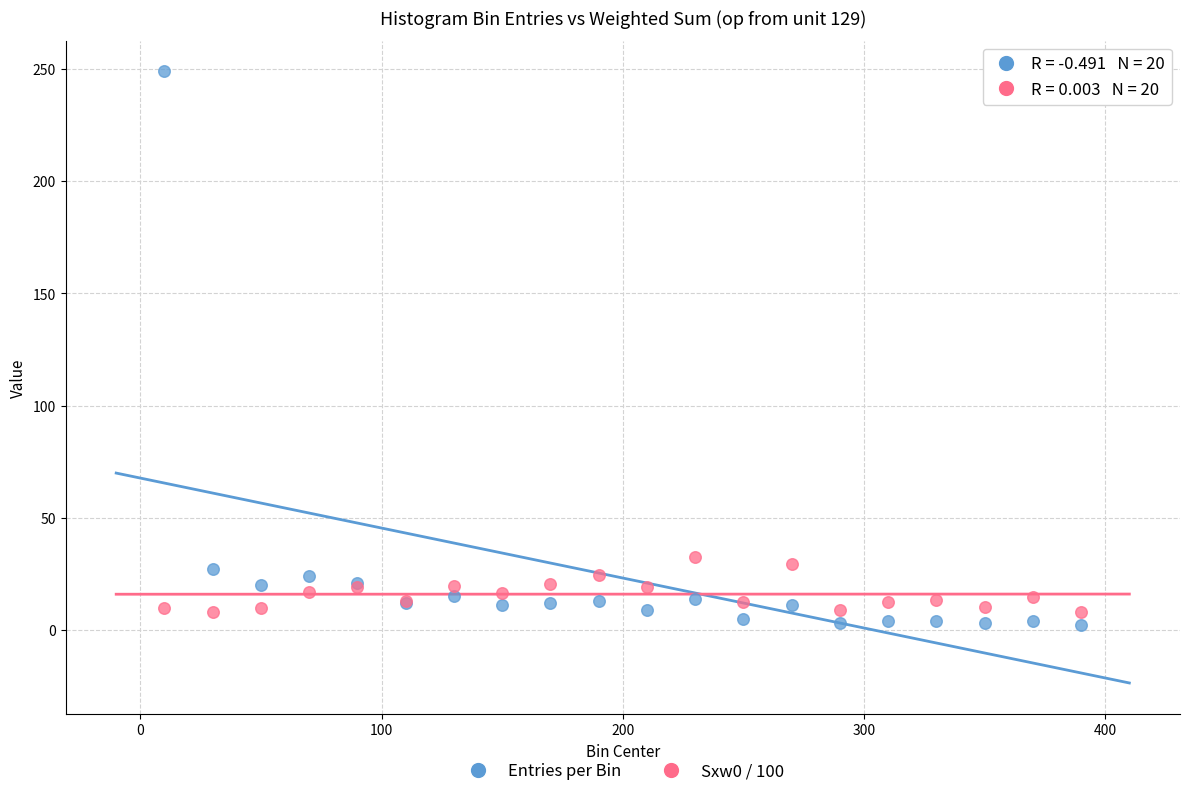

Which series reaches the maximum Y coordinate?

Entries per Bin